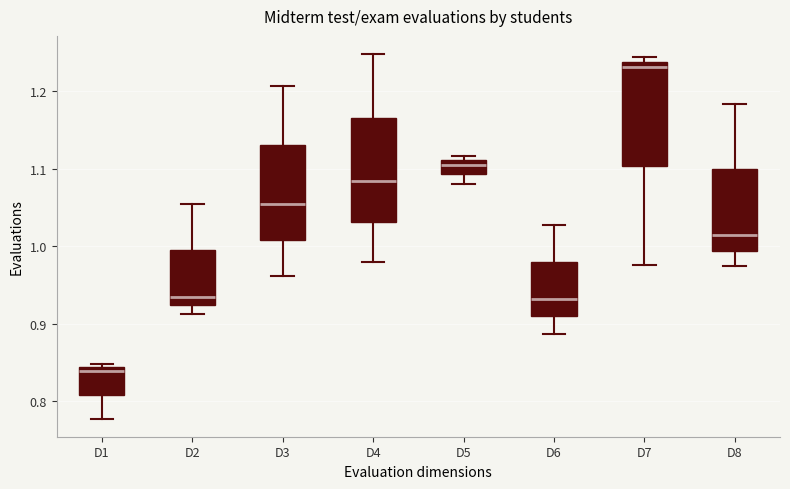

Reading left to right, read every box against the y-axis: the position of its median line, the range the box covers, and the ends of its whiskers. The values are not printed on the chart, so give them approximately, as read against the axis.

D1: median 0.84 (just below the box's upper edge), box 0.81 to 0.84, whiskers 0.78 to 0.85
D2: median 0.94, box 0.92 to 0.99, whiskers 0.91 to 1.05
D3: median 1.05, box 1.01 to 1.13, whiskers 0.96 to 1.21
D4: median 1.08, box 1.03 to 1.17, whiskers 0.98 to 1.25
D5: median 1.10, box 1.09 to 1.11, whiskers 1.08 to 1.12
D6: median 0.93, box 0.91 to 0.98, whiskers 0.89 to 1.03
D7: median 1.23, box 1.10 to 1.24, whiskers 0.98 to 1.24 (just above the box's upper edge)
D8: median 1.01, box 0.99 to 1.10, whiskers 0.97 to 1.18